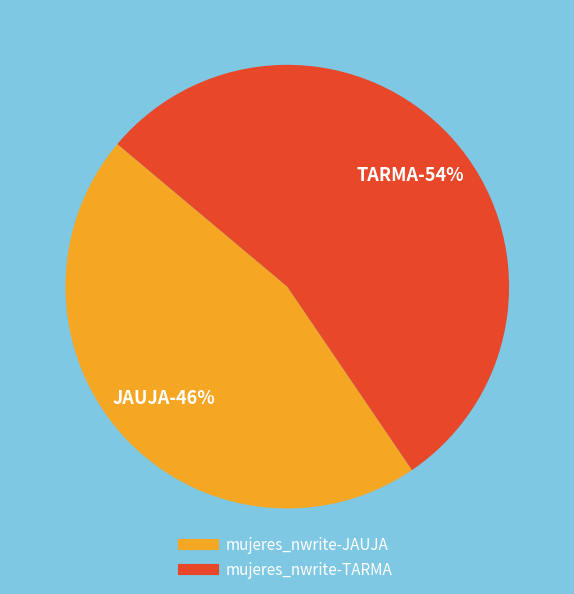

What is the ratio of the value at TARMA to the value at JAUJA?

1.2